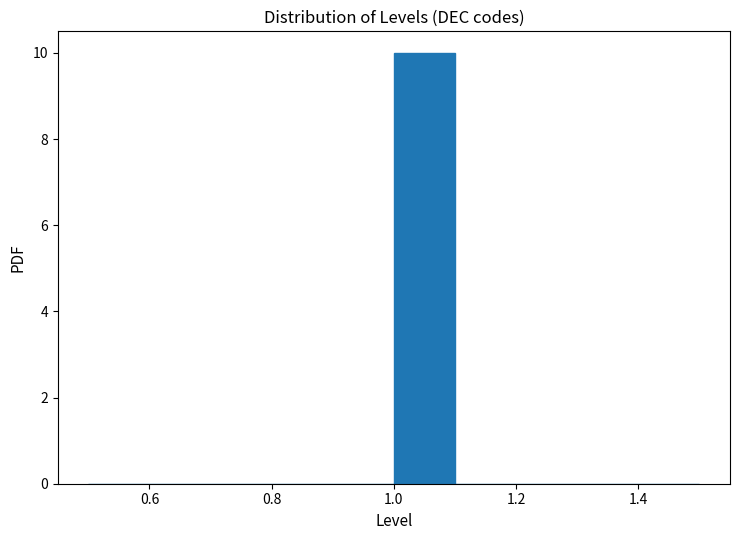

Reading left to right, transcribe this chart: for each bar, give the range it covers on the x-axis and its height. The values are not printed on the chart, so give them approximately, as read against the axis.

0.5 to 0.6: 0
0.6 to 0.7: 0
0.7 to 0.8: 0
0.8 to 0.9: 0
0.9 to 1.0: 0
1.0 to 1.1: 10
1.1 to 1.2: 0
1.2 to 1.3: 0
1.3 to 1.4: 0
1.4 to 1.5: 0